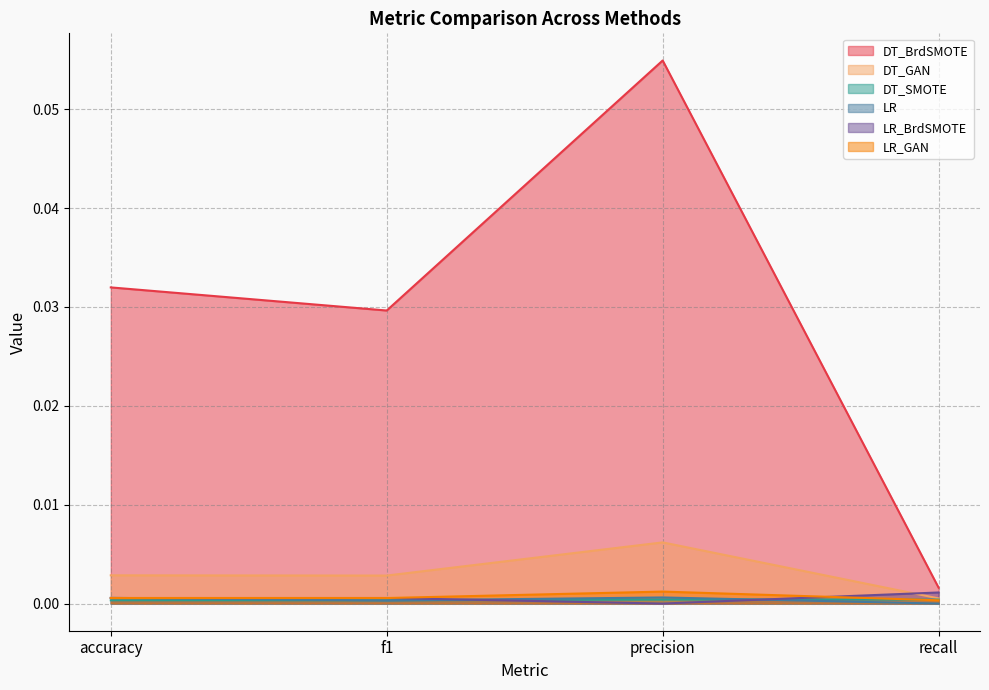

List the series in order of their peak value, lowest first.

DT_SMOTE, LR, LR_BrdSMOTE, LR_GAN, DT_GAN, DT_BrdSMOTE